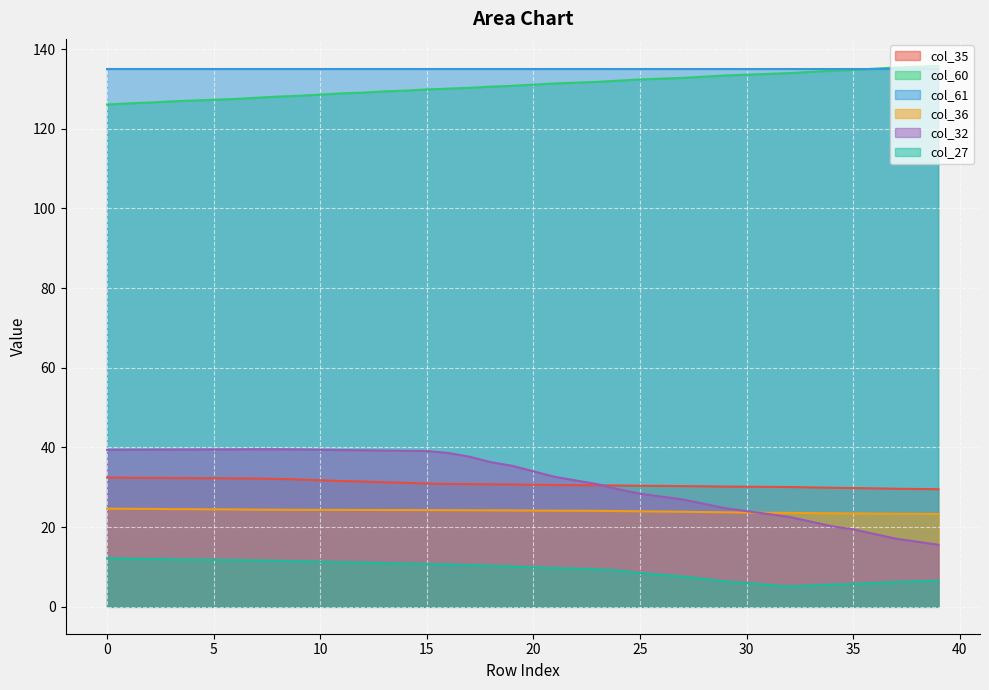

What is the total value across all series at 15?

370.0